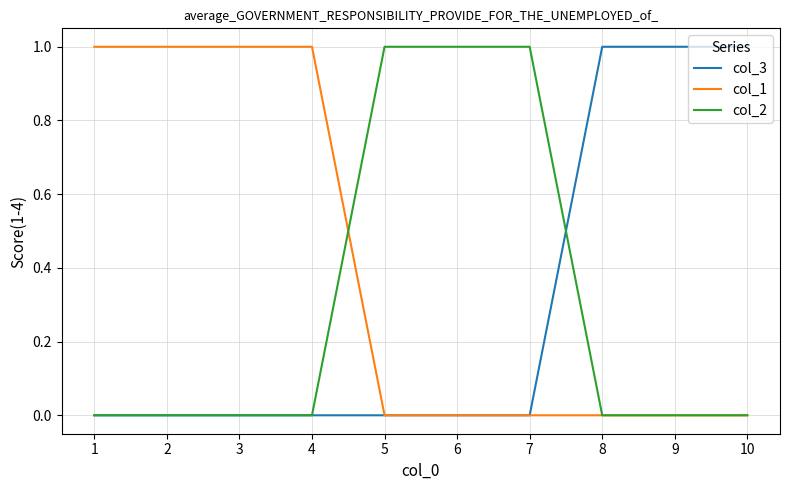

Does the chart have visible grid lines?

Yes